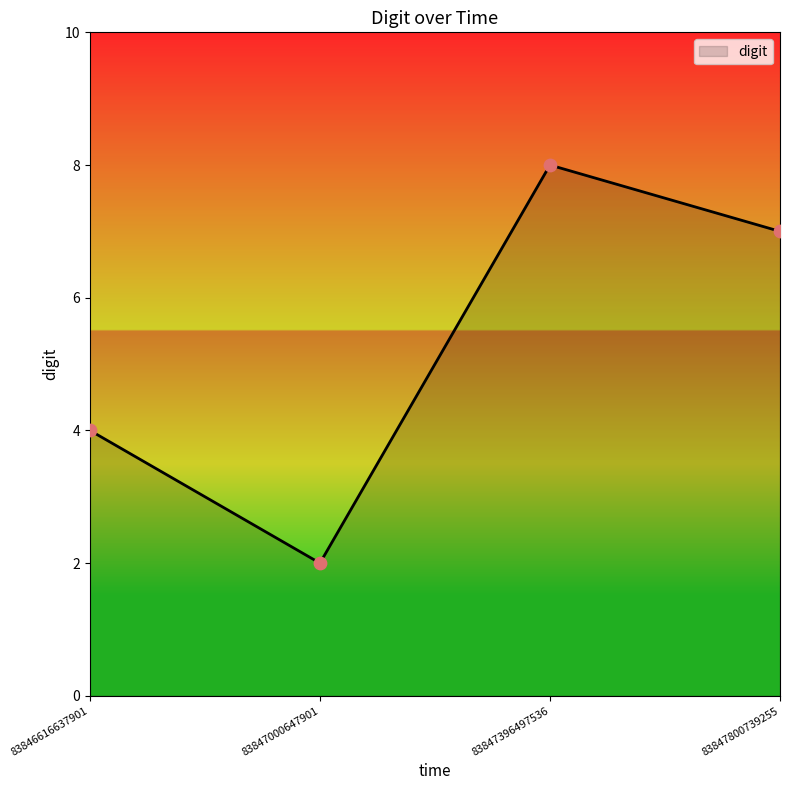

Between 83846616637901 and 83847800739255, which is larger?

83847800739255